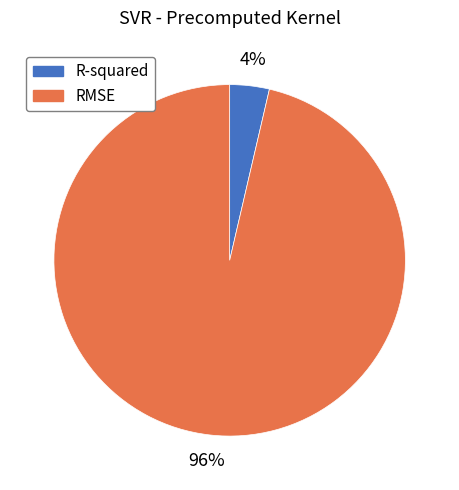

Which has a higher value, RMSE or R-squared?

RMSE